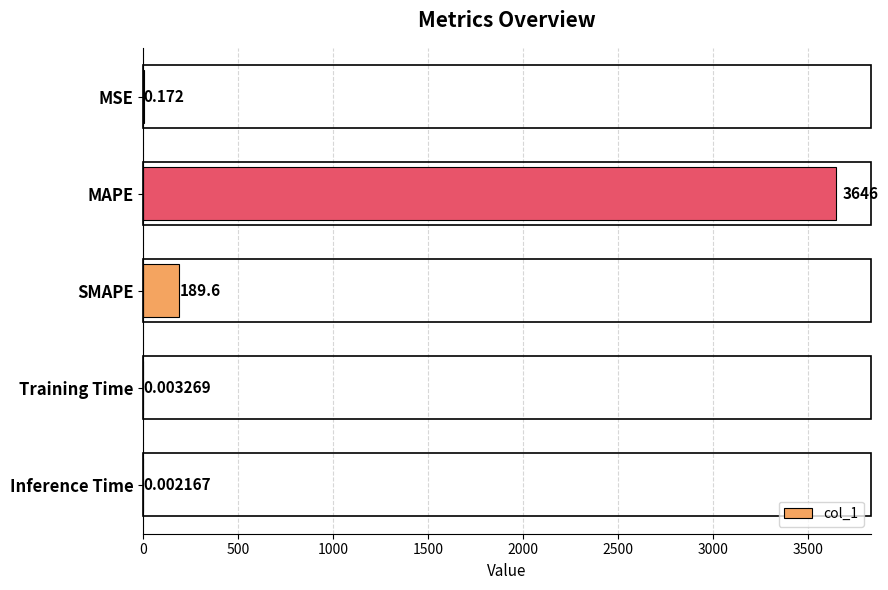

Between SMAPE and Training Time, which is larger?

SMAPE